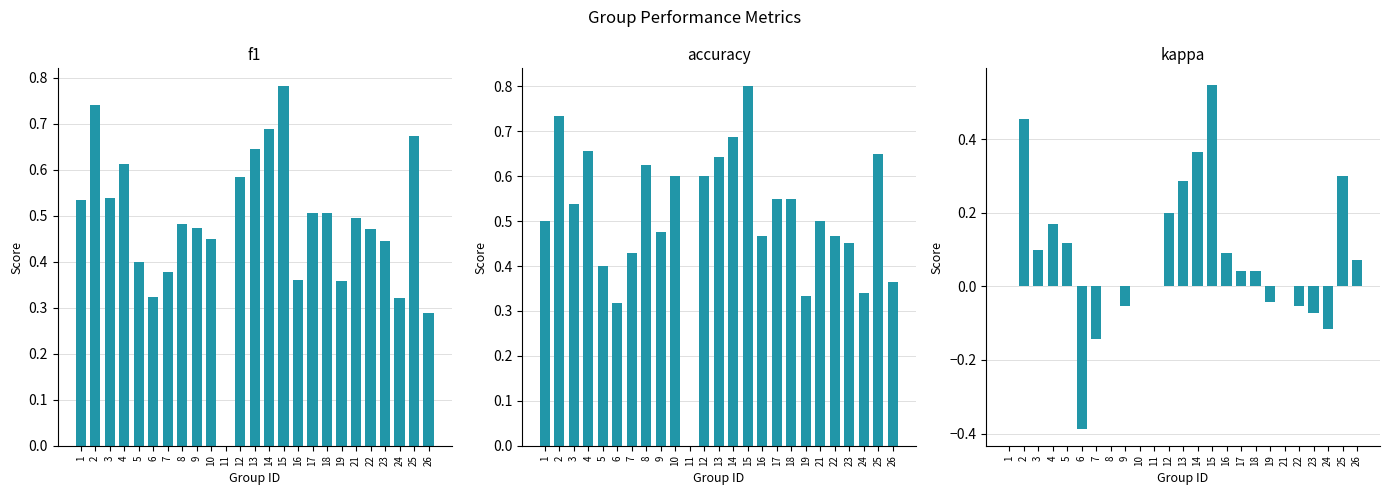

Is it true that f1 equals 0.6 at 19?

False